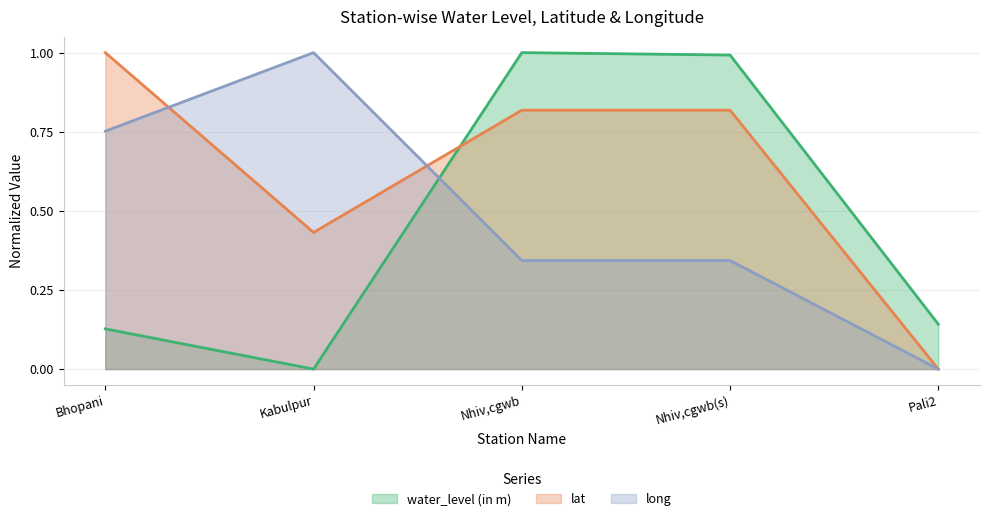

Which has a higher value, Nhiv,cgwb(s) or Pali2?

Nhiv,cgwb(s)